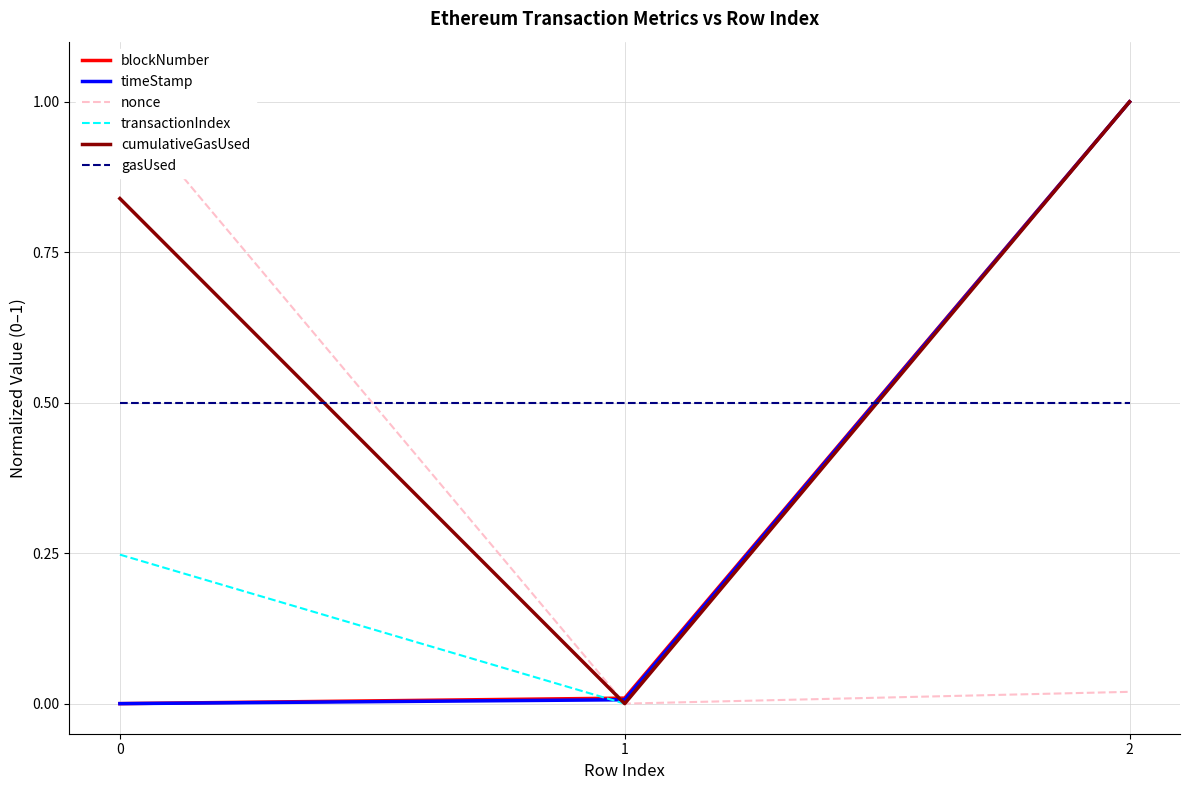

True or false: timeStamp has a value of 0.4 at 2.

False